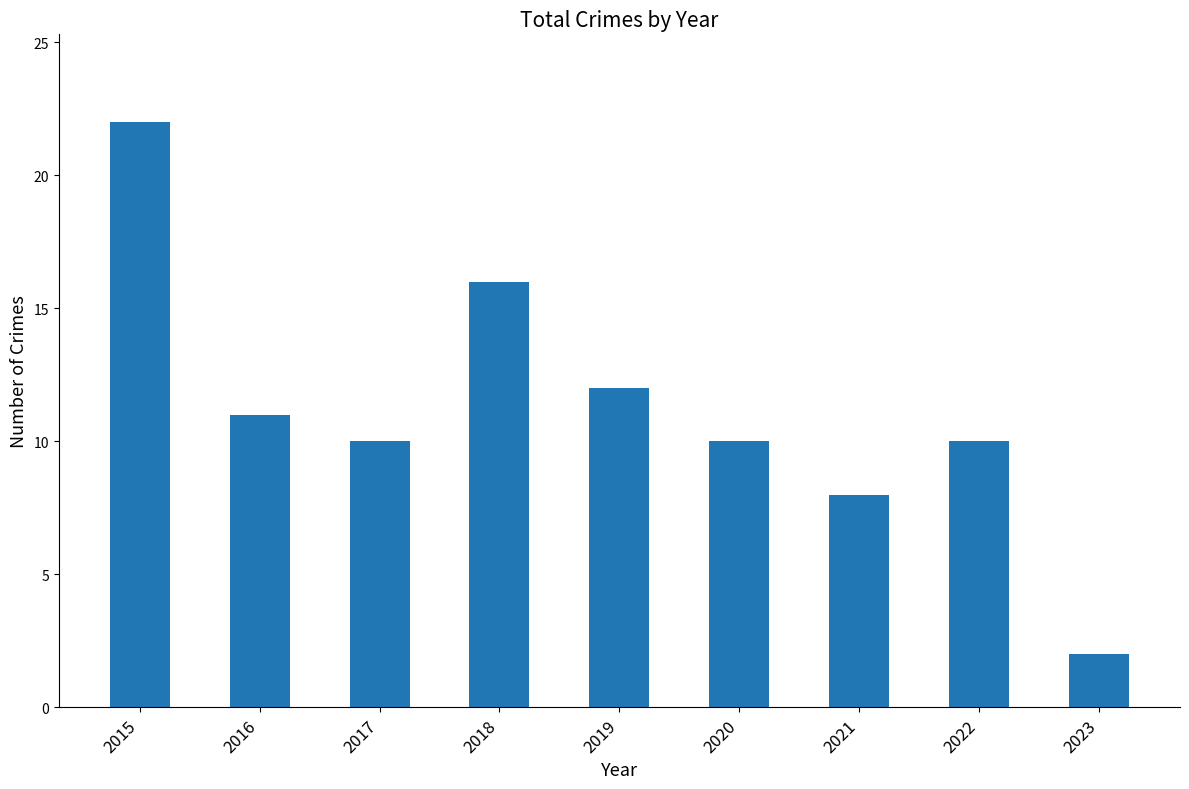

At which category does the chart reach its peak across all series?

2015